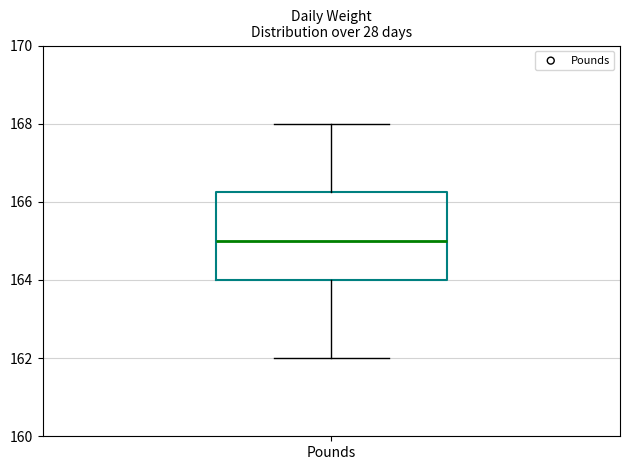

Where does the lower whisker of the box for Pounds end on the y-axis? The values are not printed on the chart, so give them approximately, as read against the axis.

162.0